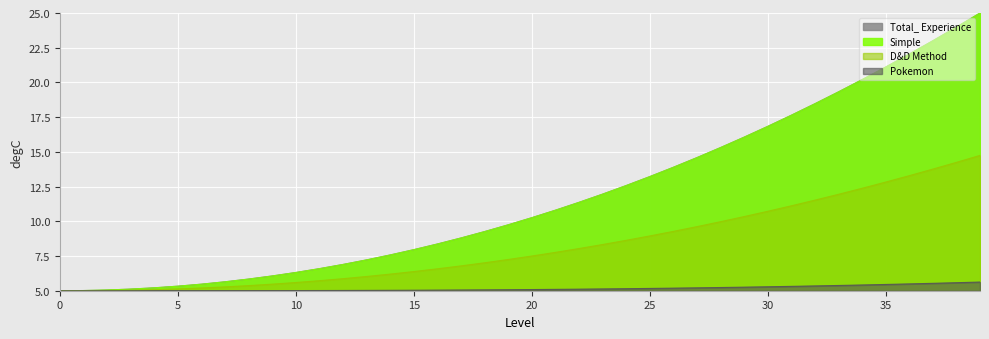

How many lines are shown in the chart?

4